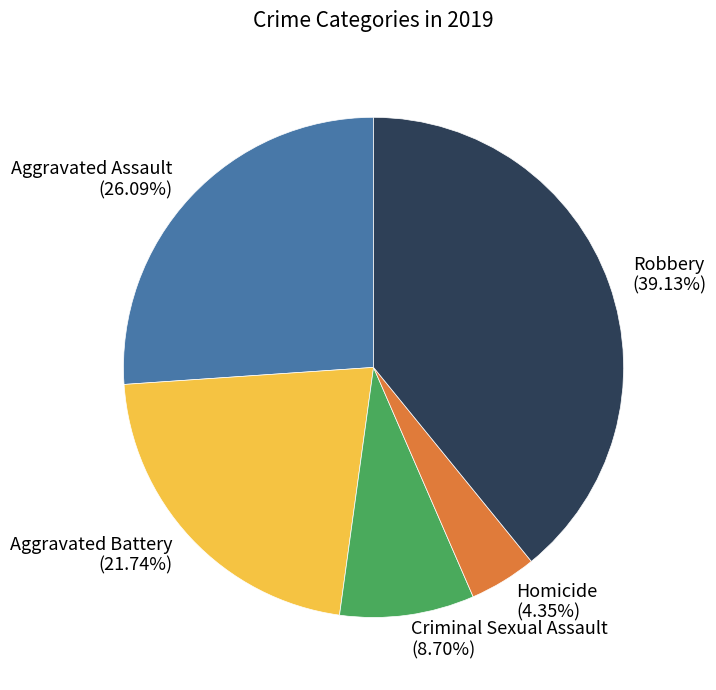

Combined, what portion of the pie is Criminal Sexual Assault and Aggravated Assault?

34.8%